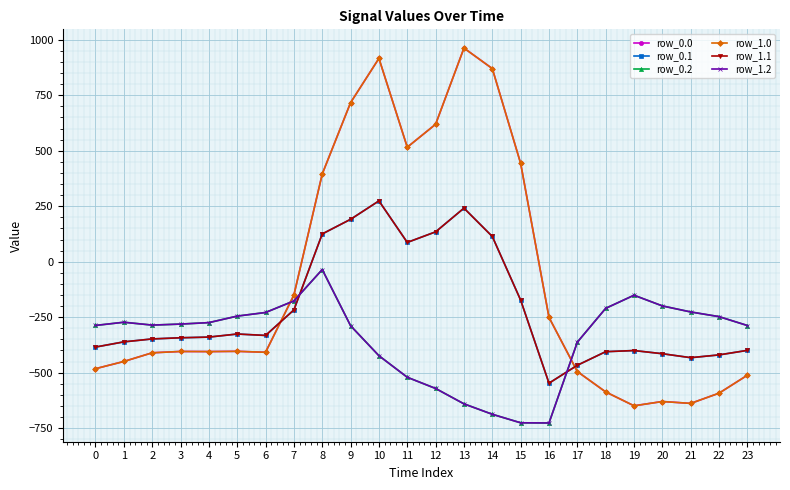

Reading right to left, what are all the values shown in this chart?

row_0.0: -511.3	-592.3	-638.4	-629.9	-649.2	-586.7	-494.8	-250.9	443.0	870.3	962.7	619.4	516.0	916.2	716.9	395.3	-150.1	-408.0	-403.8	-404.9	-404.4	-410.3	-449.5	-482.0
row_0.1: -399.4	-419.9	-432.4	-414.5	-400.2	-405.4	-466.6	-547.3	-173.1	113.7	241.5	134.6	87.0	274.1	191.1	125.2	-217.1	-332.2	-325.7	-339.6	-342.7	-347.9	-361.1	-384.6
row_0.2: -287.5	-247.4	-226.4	-199.2	-151.0	-210.0	-362.4	-726.6	-725.8	-687.4	-640.4	-571.2	-520.6	-423.5	-288.5	-35.3	-176.6	-228.8	-245.0	-274.4	-281.0	-285.5	-272.7	-287.1
row_1.0: -511.3	-592.3	-638.4	-629.9	-649.2	-586.7	-494.8	-250.9	443.0	870.3	962.7	619.4	516.0	916.2	716.9	395.3	-150.1	-408.0	-403.8	-404.9	-404.4	-410.3	-449.5	-482.0
row_1.1: -399.4	-419.9	-432.4	-414.5	-400.2	-405.4	-466.6	-547.3	-173.1	113.7	241.5	134.6	87.0	274.1	191.1	125.2	-217.1	-332.2	-325.7	-339.6	-342.7	-347.9	-361.1	-384.6
row_1.2: -287.5	-247.4	-226.4	-199.2	-151.0	-210.0	-362.4	-726.6	-725.8	-687.4	-640.4	-571.2	-520.6	-423.5	-288.5	-35.3	-176.6	-228.8	-245.0	-274.4	-281.0	-285.5	-272.7	-287.1